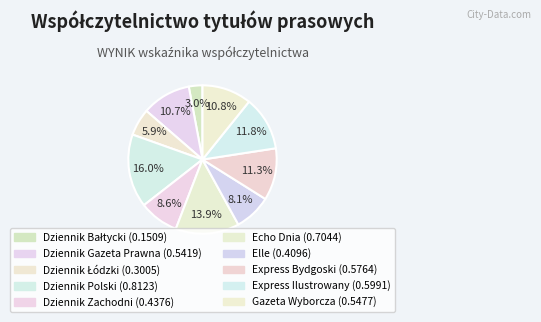

How many slices are in this pie chart?

10